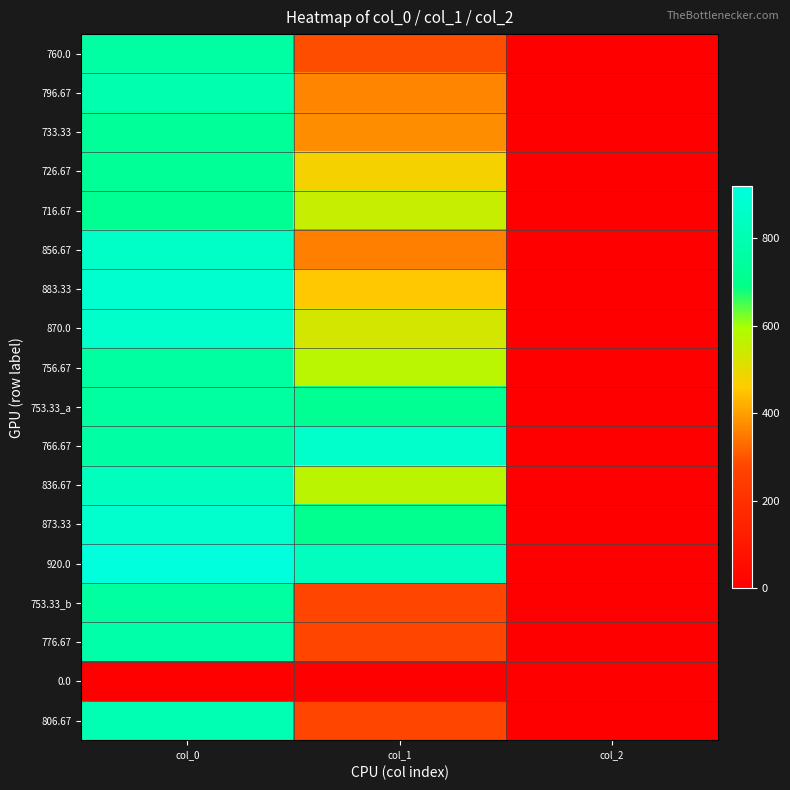

Reading left to right, what are all the values shown in this chart?

760.0: col_0=760.0	col_1=290.2	col_2=2.0
796.67: col_0=796.7	col_1=364.5	col_2=2.0
733.33: col_0=733.3	col_1=374.6	col_2=2.0
726.67: col_0=726.7	col_1=475.9	col_2=2.0
716.67: col_0=716.7	col_1=550.1	col_2=2.0
856.67: col_0=856.7	col_1=357.8	col_2=2.0
883.33: col_0=883.3	col_1=455.6	col_2=2.0
870.0: col_0=870.0	col_1=529.9	col_2=2.0
756.67: col_0=756.7	col_1=573.8	col_2=2.0
753.33_a: col_0=753.3	col_1=722.2	col_2=2.0
766.67: col_0=766.7	col_1=867.4	col_2=2.0
836.67: col_0=836.7	col_1=570.4	col_2=2.0
873.33: col_0=873.3	col_1=705.4	col_2=2.0
920.0: col_0=920.0	col_1=840.4	col_2=2.0
753.33_b: col_0=753.3	col_1=280.1	col_2=2.0
776.67: col_0=776.7	col_1=276.8	col_2=2.0
0.0: col_0=0.0	col_1=0.0	col_2=0.0
806.67: col_0=806.7	col_1=276.8	col_2=2.0